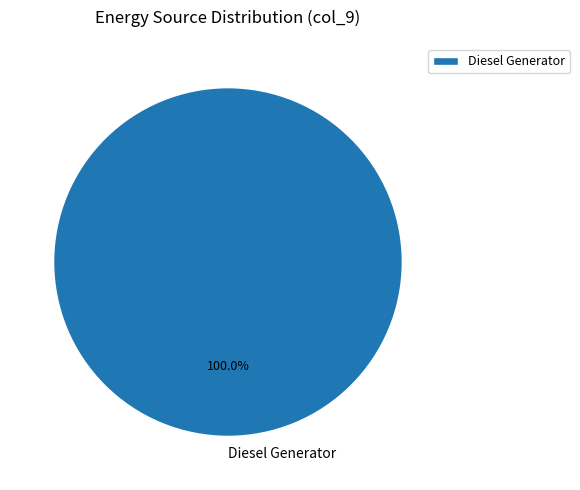

Is Diesel Generator the majority of the pie?

Yes